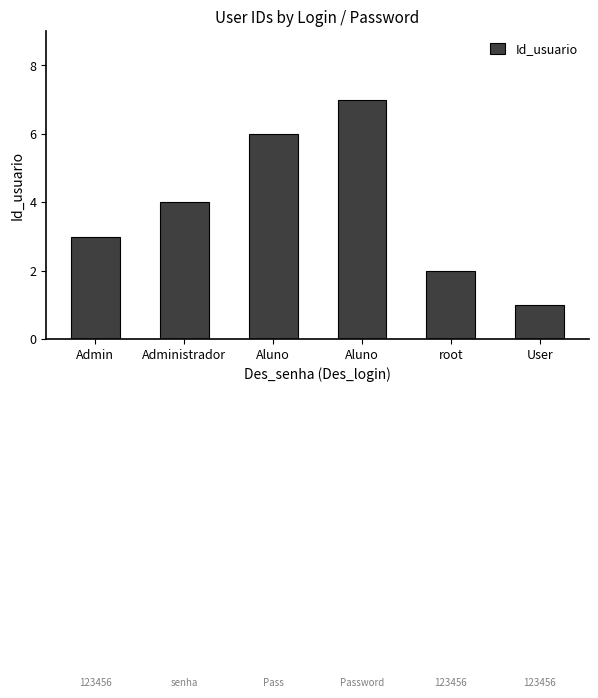

What is the change in value from Aluno to Aluno?

+1